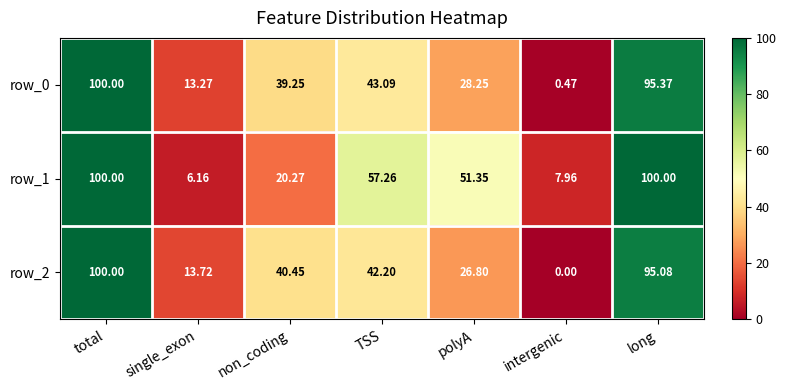

How many values in the row_1 series are below 51?

3